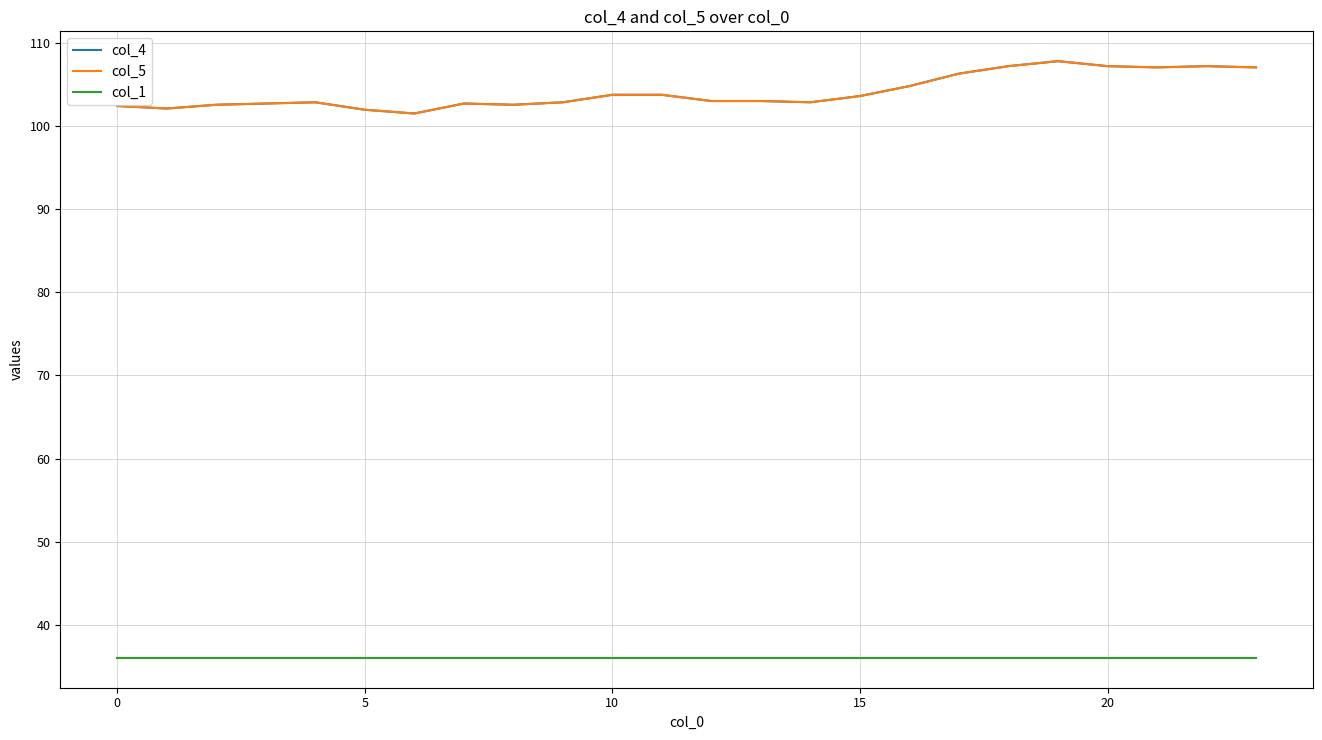

True or false: col_4 and col_1 cross at least once.

False